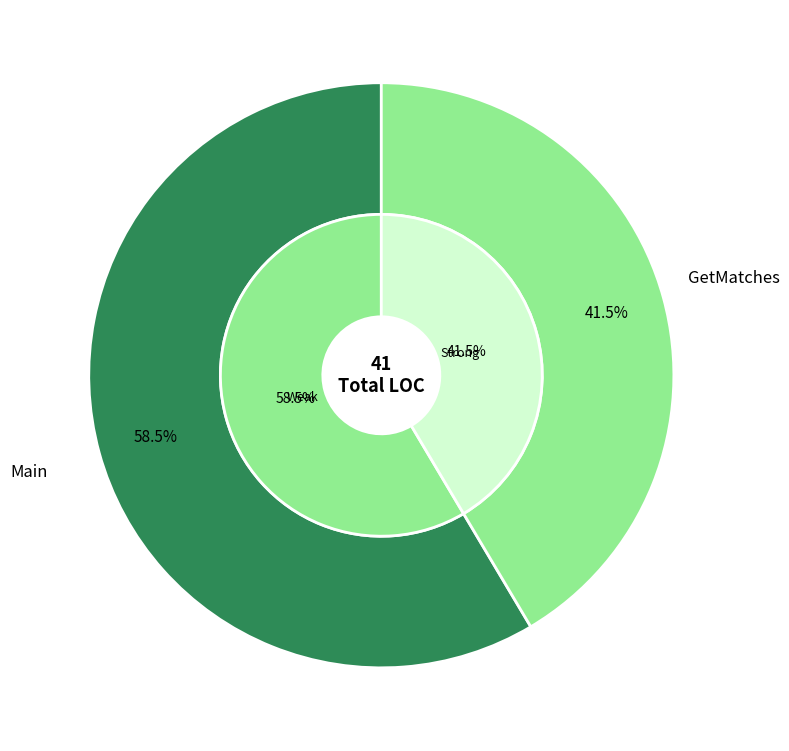

To the nearest percent, what portion does Main represent?

59%